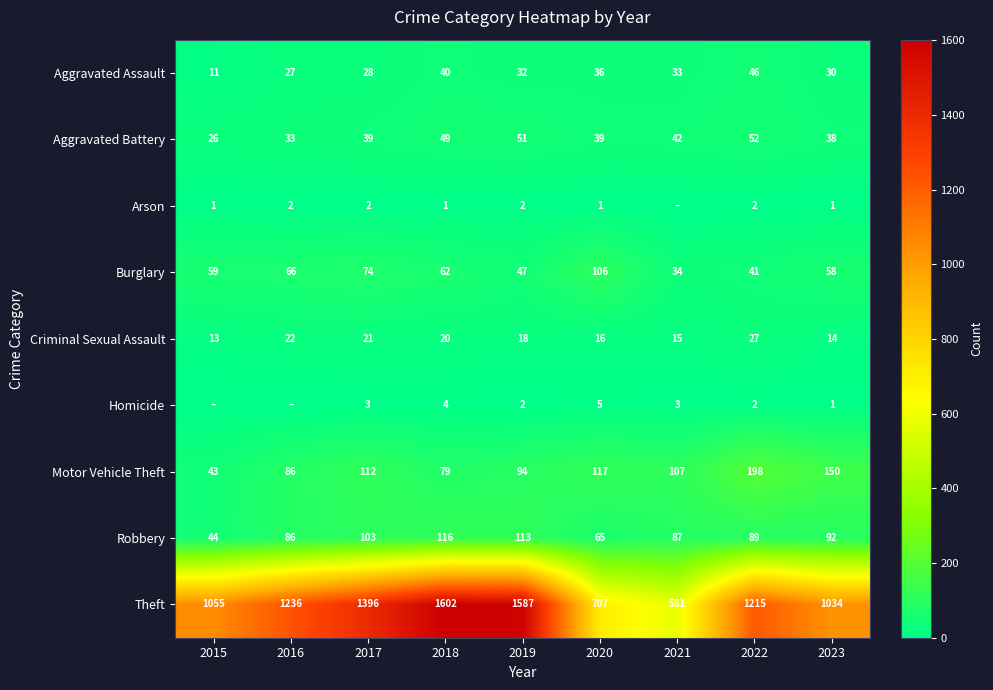

What is the difference between the Theft values at 2016 and 2021?

655